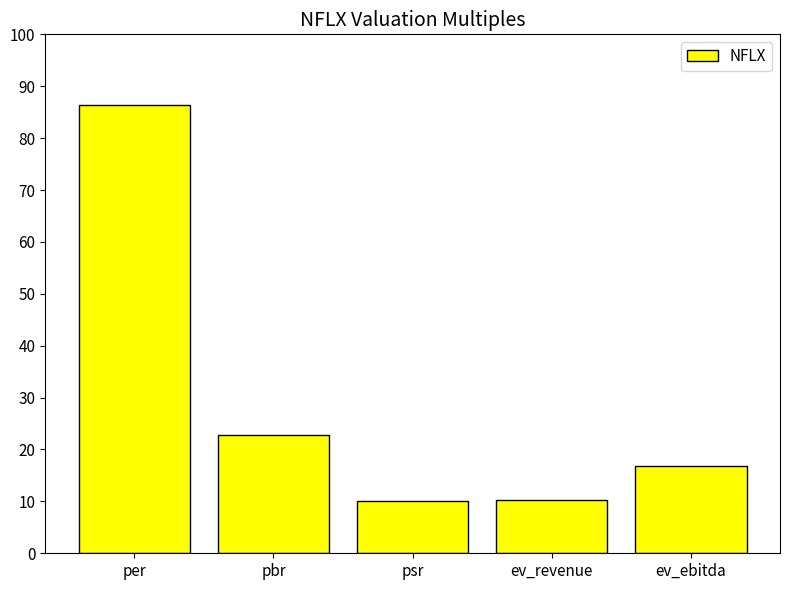

Is it true that the value at per is 114.8?

False